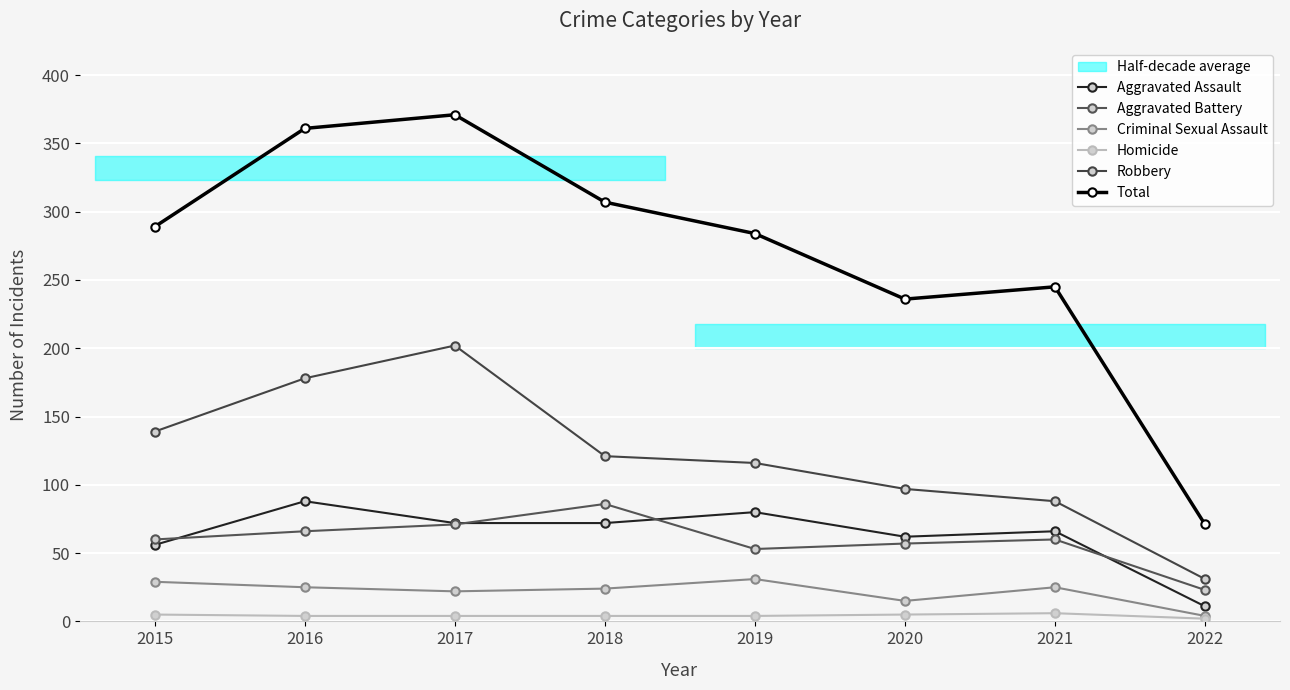

What is the difference between the second highest and second lowest values in the Aggravated Assault series?

24